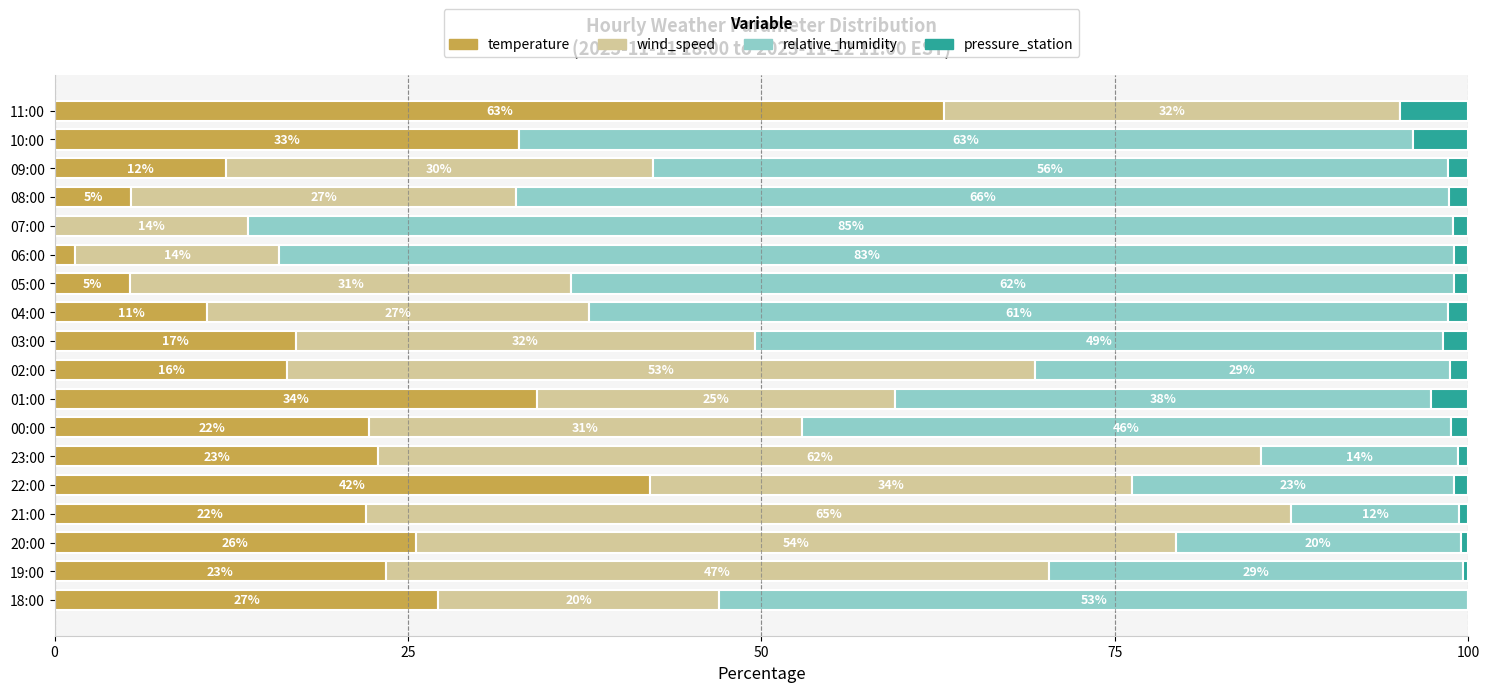

What is the maximum value for temperature?

62.9